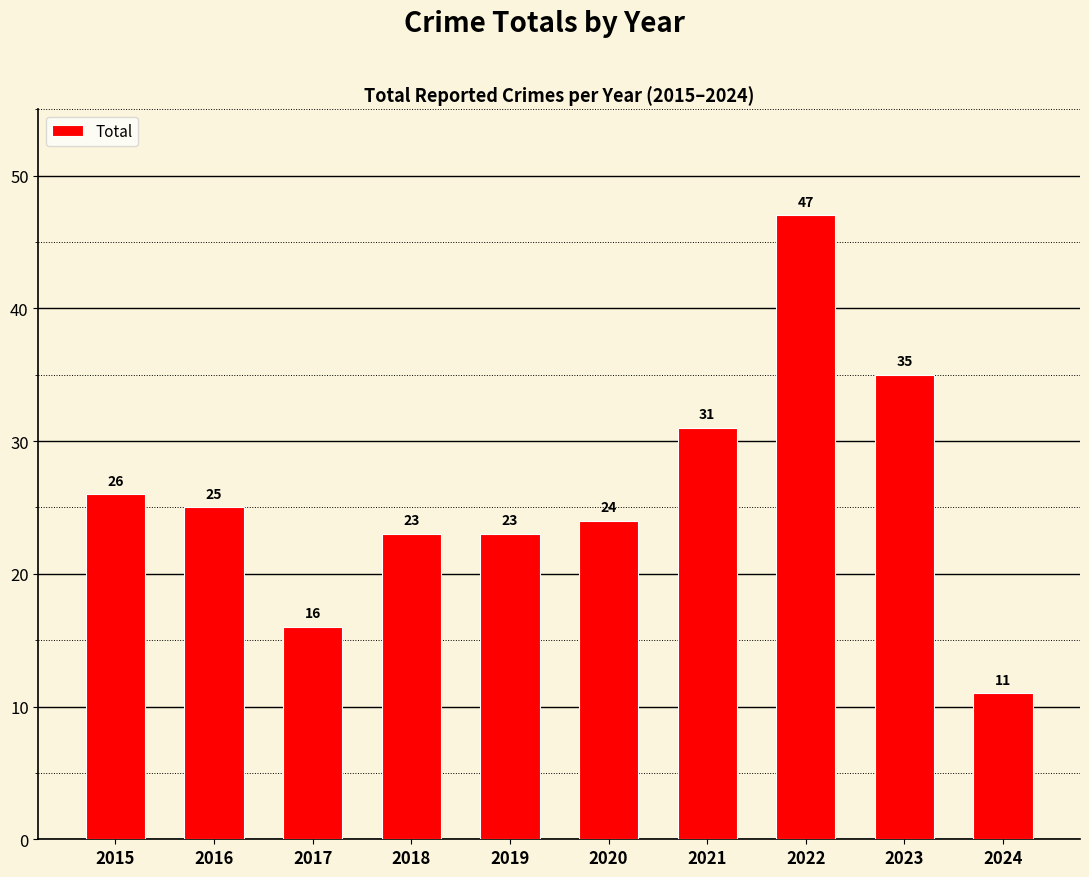

At which category does the chart reach its minimum across all series?

2024